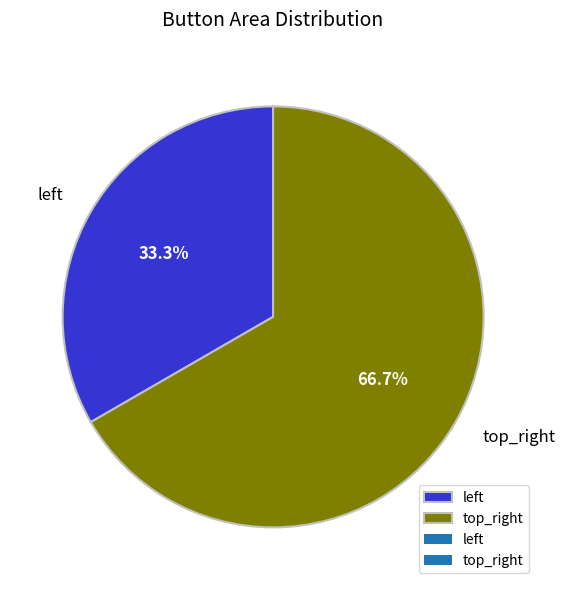

The top_right slice represents 67% of the pie. True or false?

True